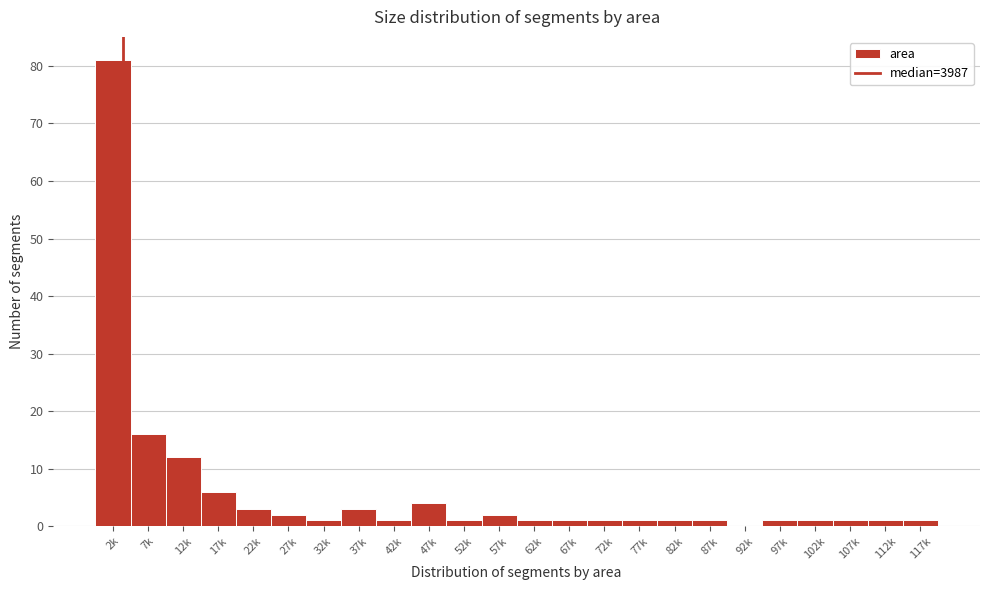

Reading left to right, list all the values displayed in this chart.

2k=81	7k=16	12k=12	17k=6	22k=3	27k=2	32k=1	37k=3	42k=1	47k=4	52k=1	57k=2	62k=1	67k=1	72k=1	77k=1	82k=1	87k=1	92k=0	97k=1	102k=1	107k=1	112k=1	117k=1